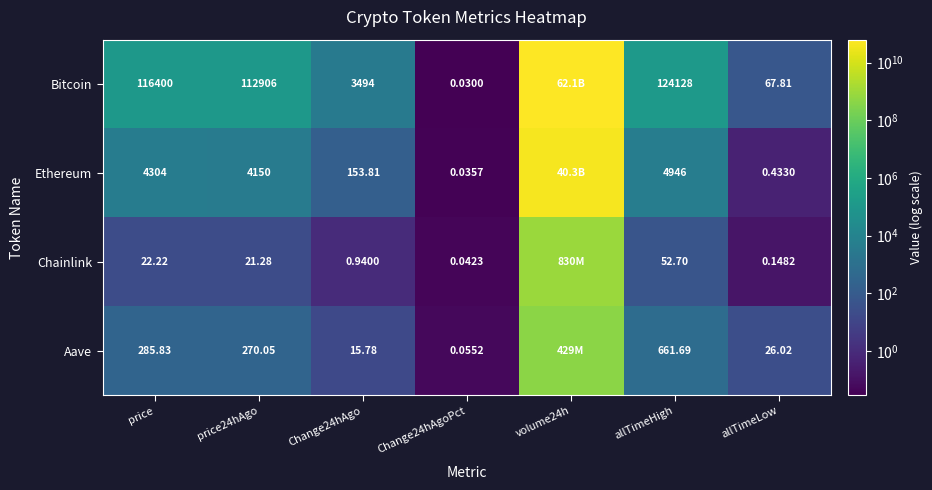

Which category has the highest value across all series?

volume24h